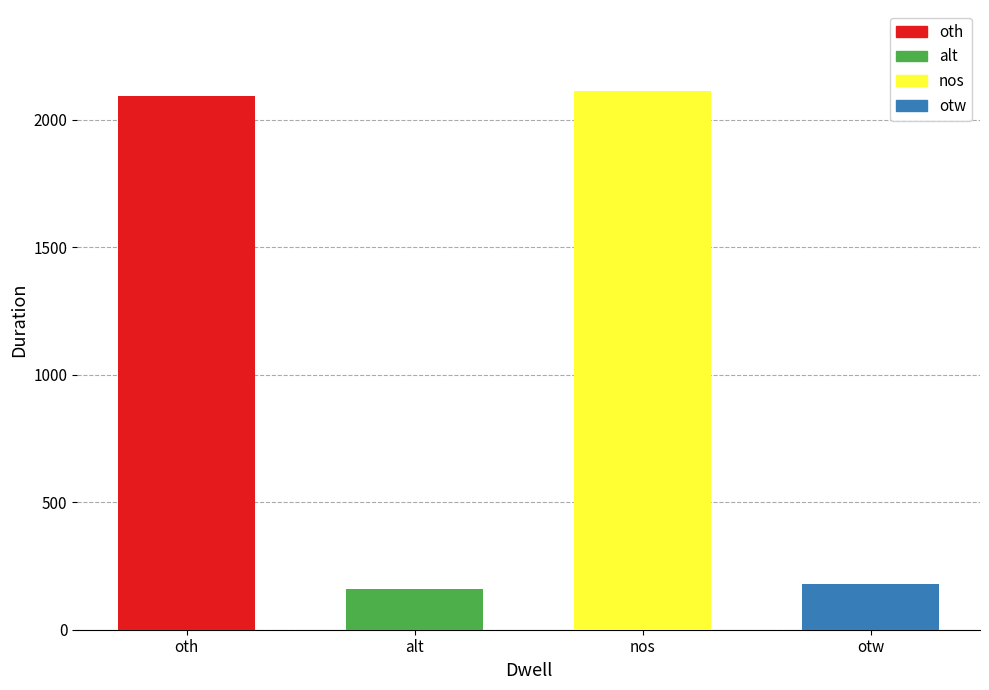

Rank the categories by value from lowest to highest.

alt, otw, oth, nos